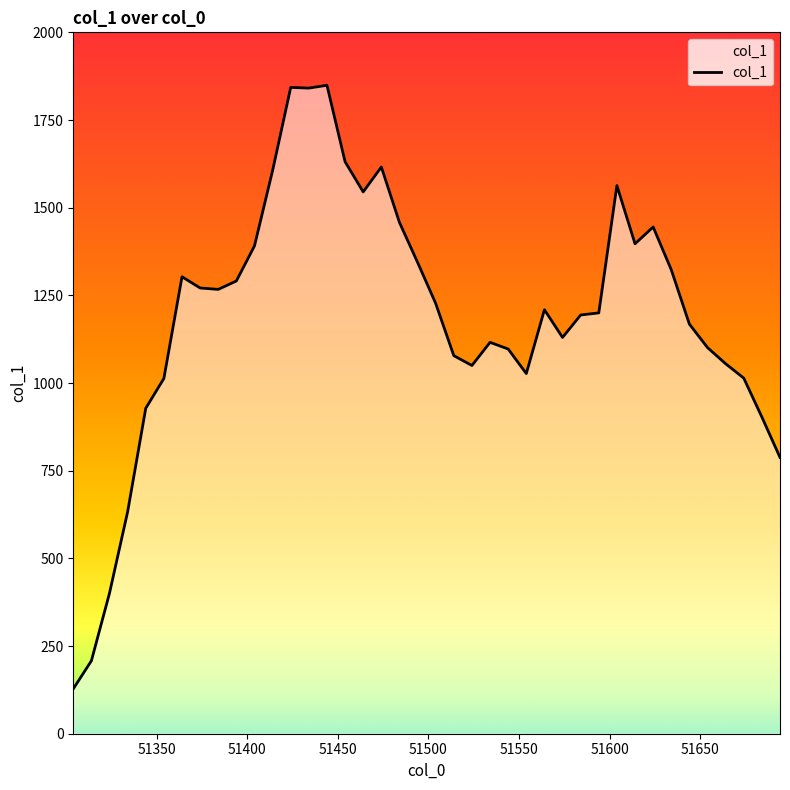

What is the smallest value displayed?

128